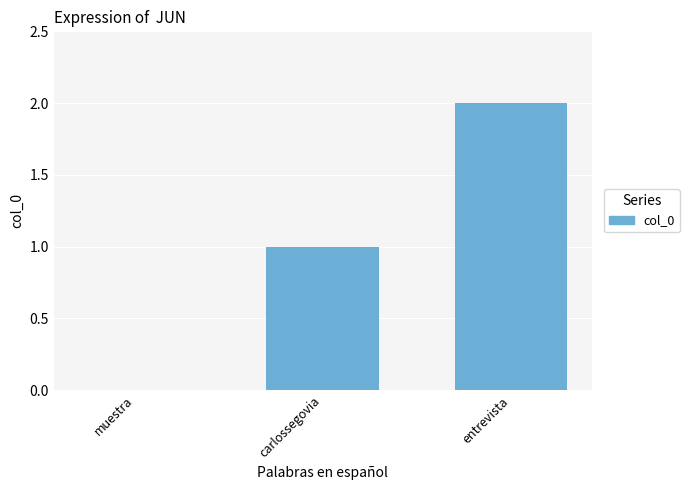

Is it true that the value at entrevista is 2?

True